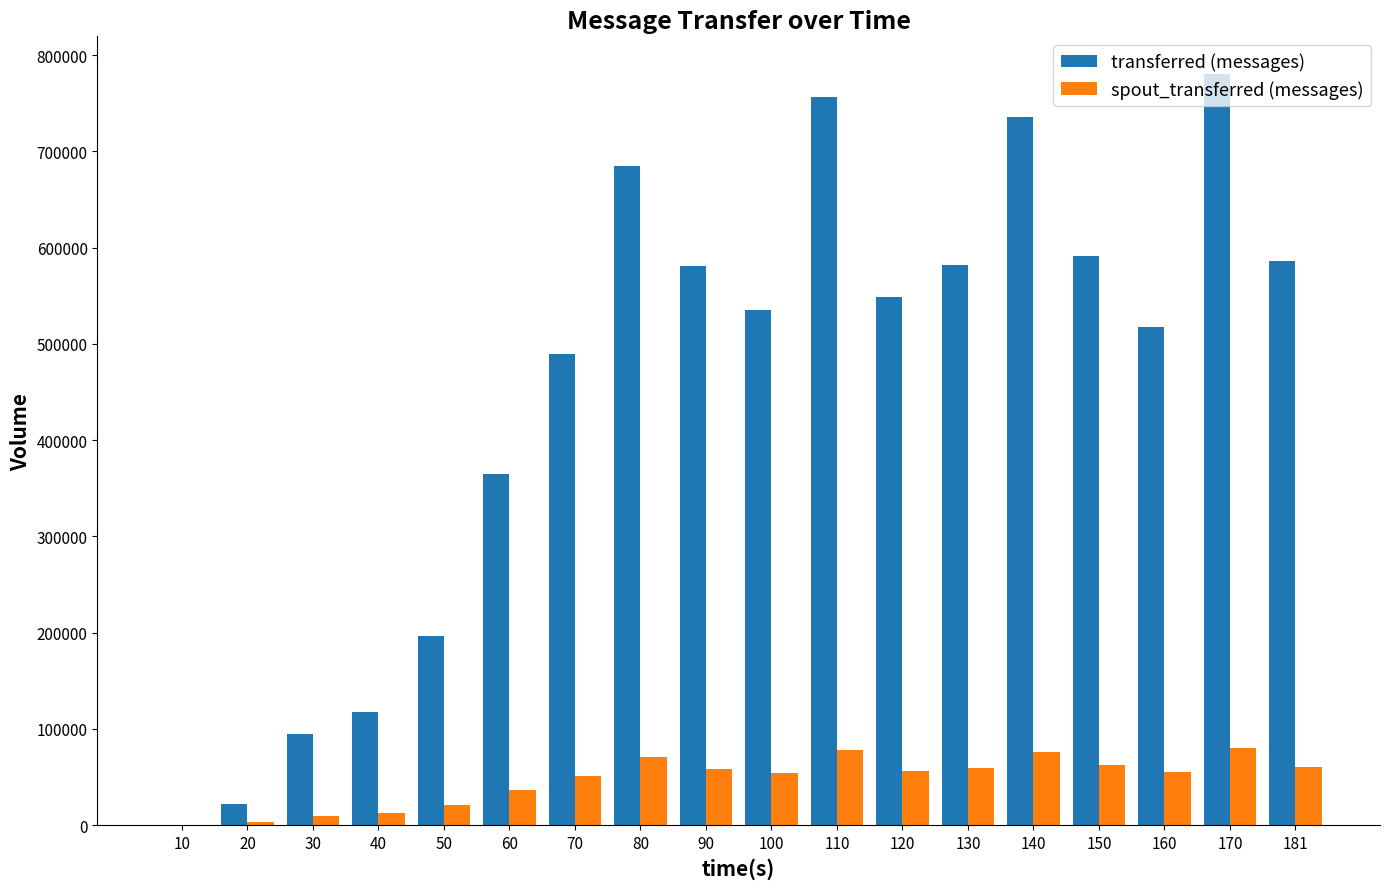

What is the sum of all spout_transferred (messages) values?

843520